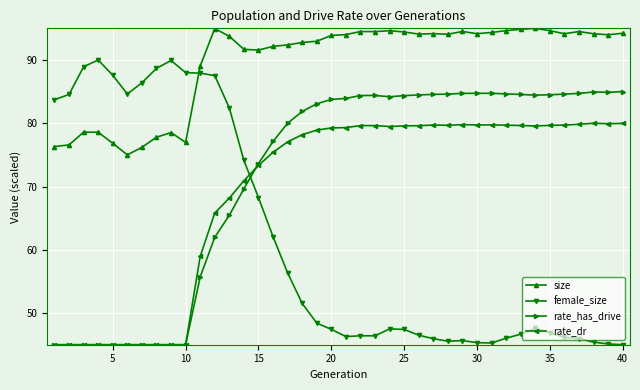

How many series are shown in this chart?

4